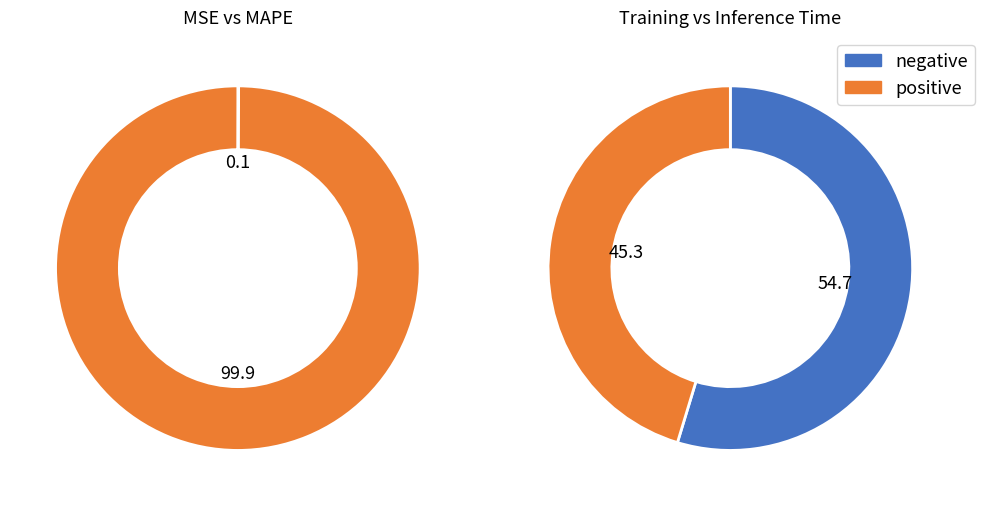

To the nearest percent, what portion does MAPE represent?

100%